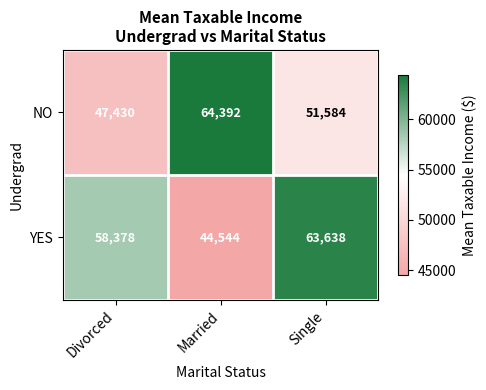

Reading left to right, extract all data points from this chart.

NO: 47430	64392	51584
YES: 58378	44544	63638